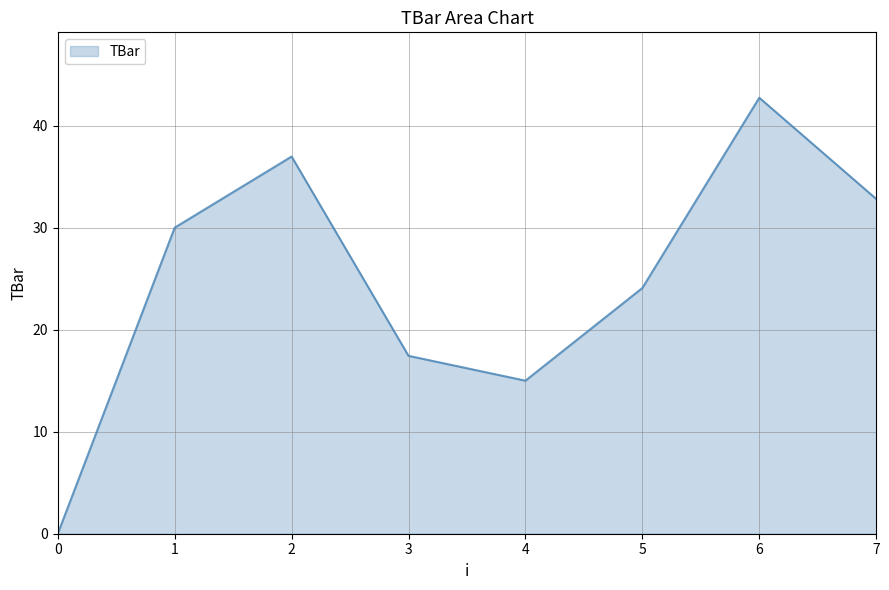

What is the difference between the values at 3 and 5?

6.7